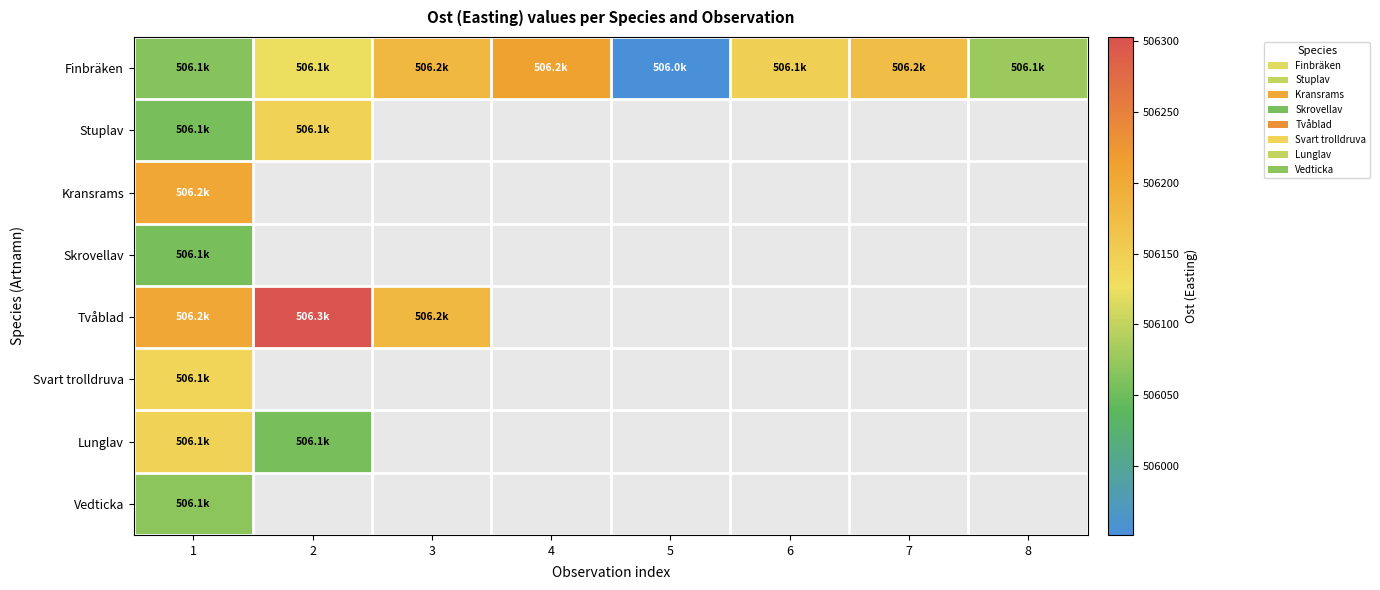

What is the difference between the highest and lowest values at 2?

246.2